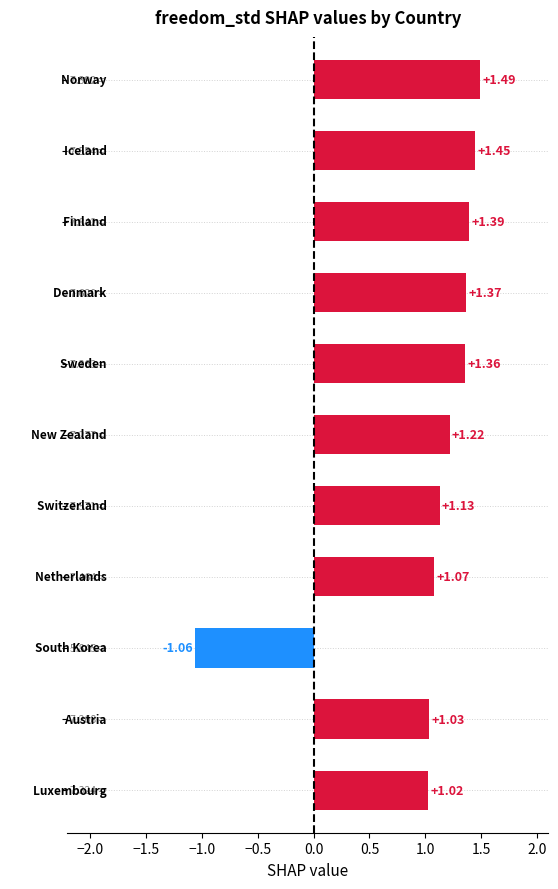

What is the difference between the maximum and minimum values?

2.5